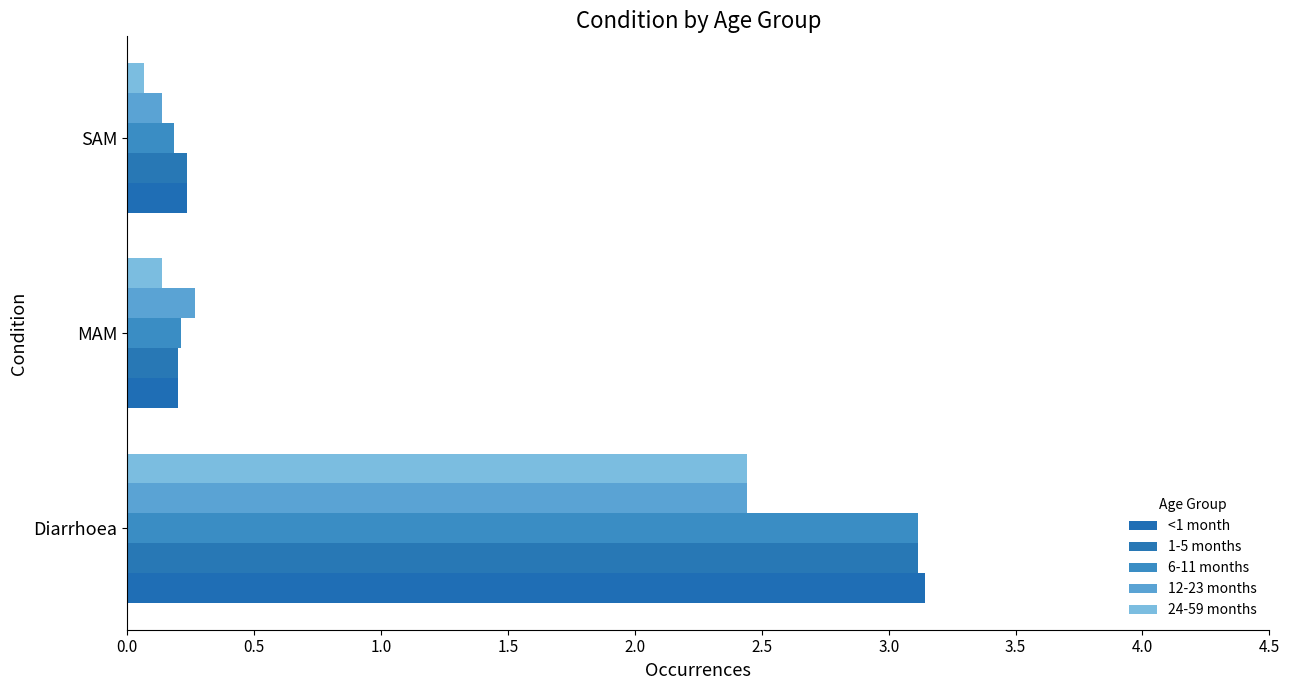

How many categories are shown in the chart?

3